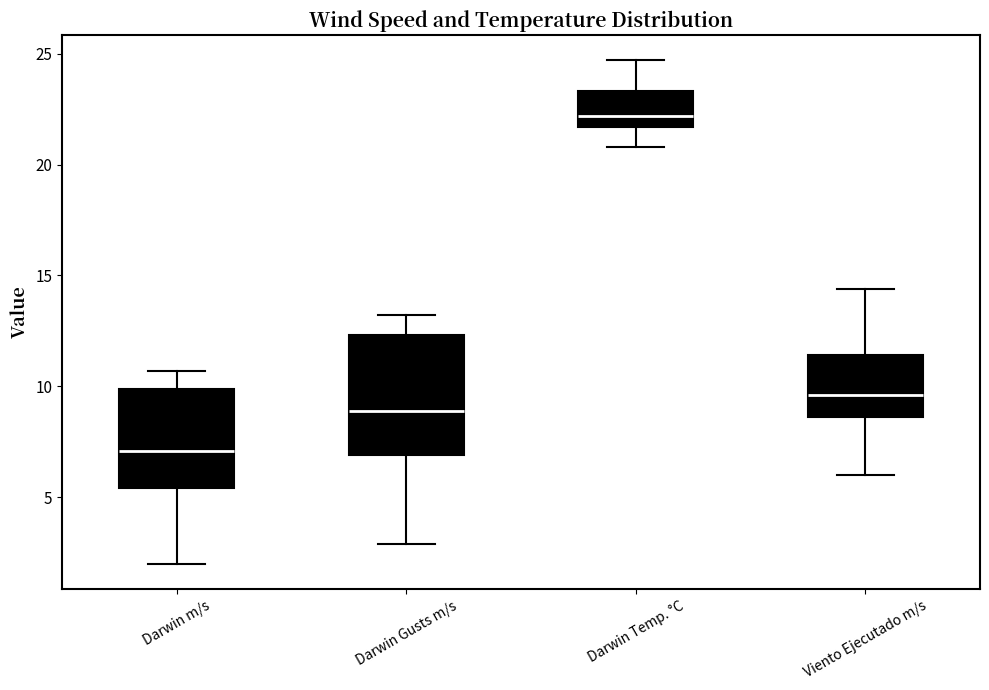

Which box has the highest median line?

Darwin Temp. °C